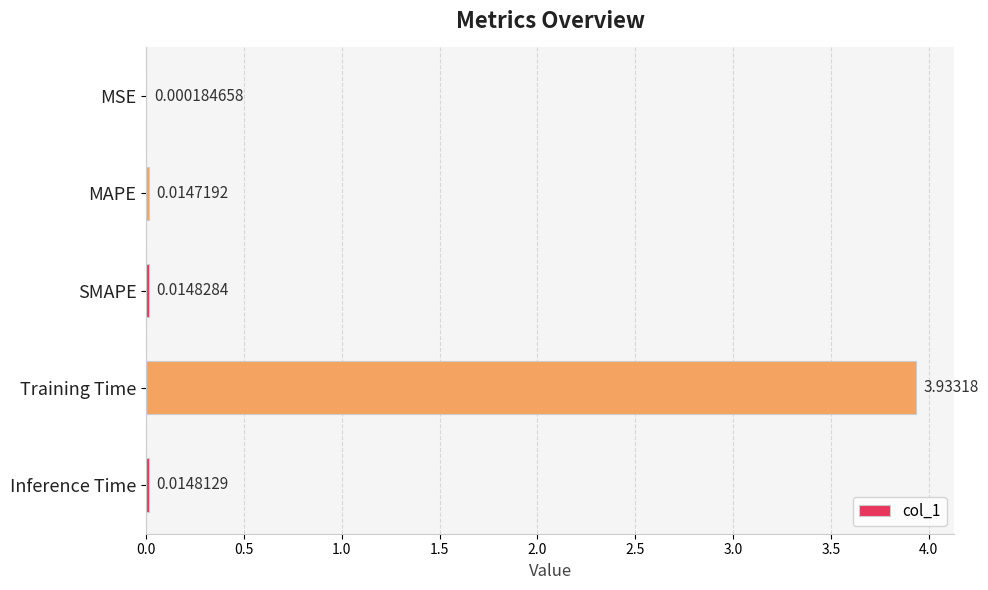

Which category has the highest value across all series?

Training Time